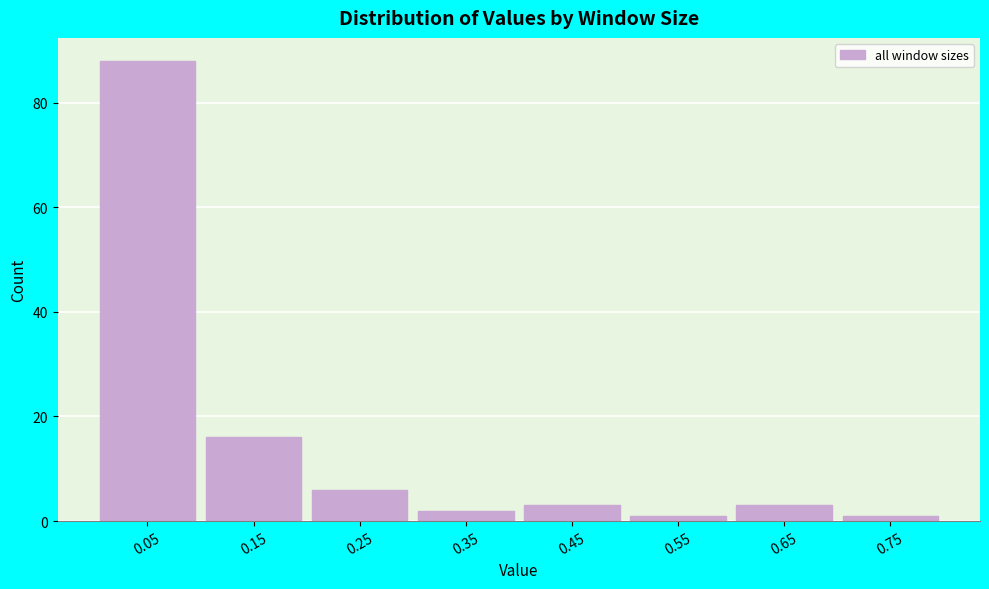

What is the height of the bar covering 0.2 to 0.3 on the x-axis? The values are not printed on the chart, so give them approximately, as read against the axis.

6